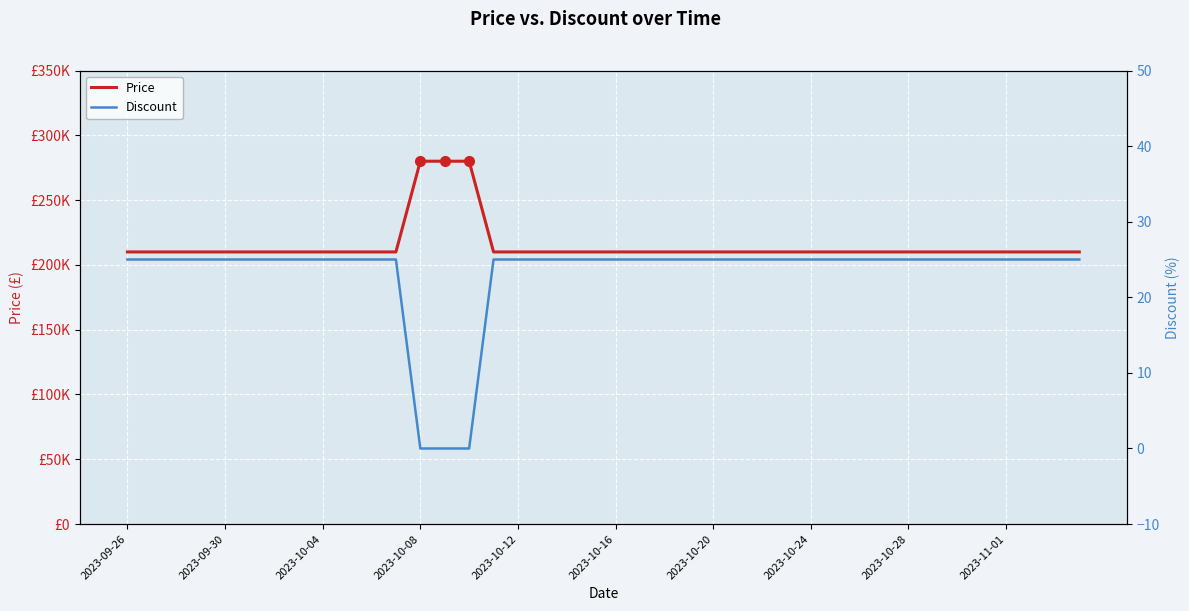

How many values in the Discount series are below 25?

3